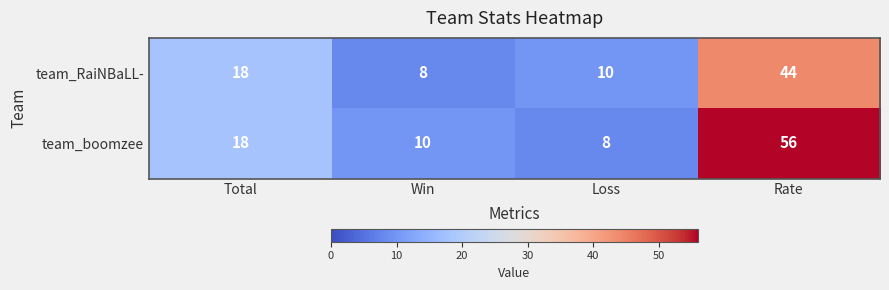

At which category is the sum across all series the highest?

Rate